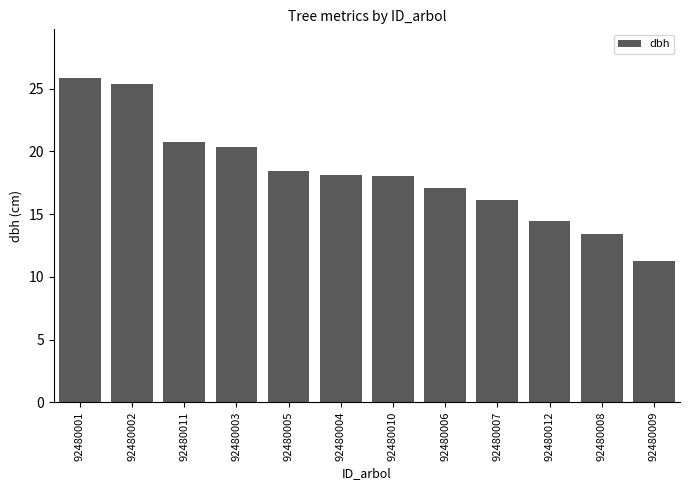

What is the sum of the values at 92480006 and 92480004?

35.2